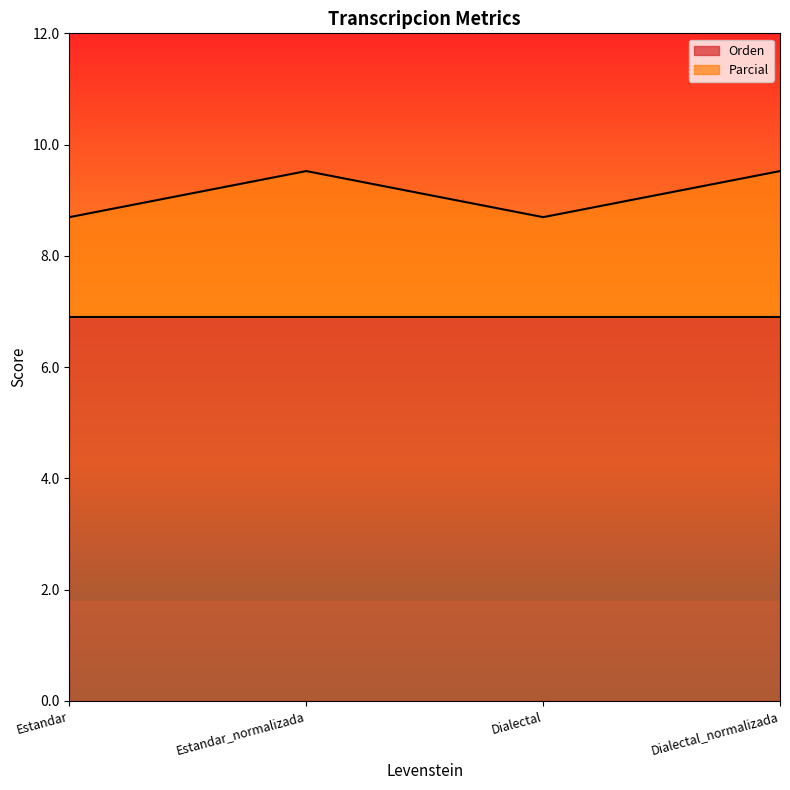

What is the difference between the maximum and second lowest values?

0.8